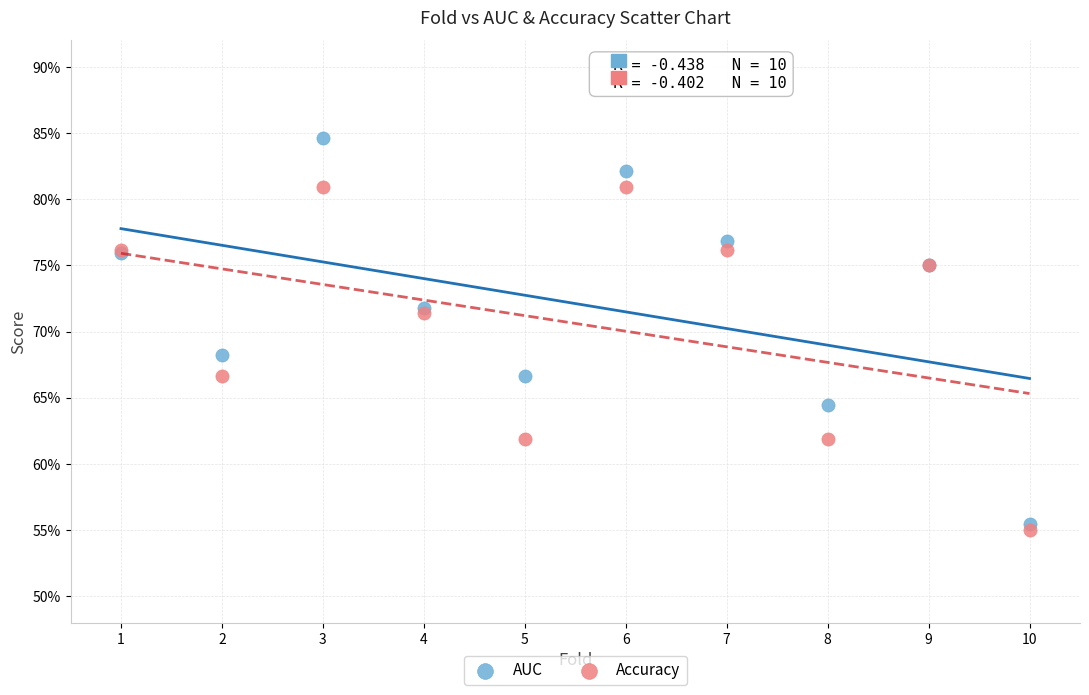

What are all the series names shown in the legend?

AUC, Accuracy